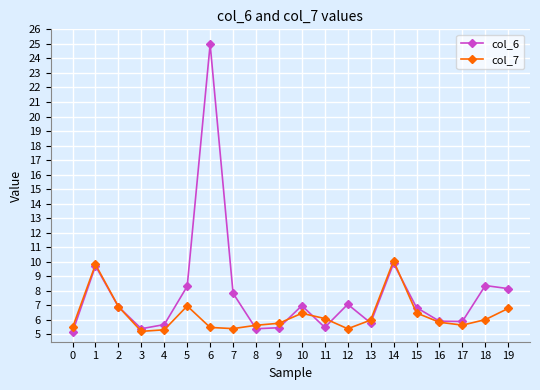

Is the value of col_7 at 11 greater than the value of col_6 at 2?

No